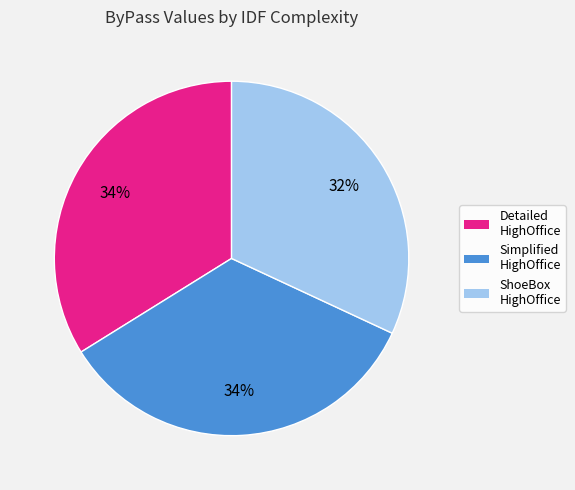

To the nearest percent, what is the difference between the largest and smallest slice percentages?

2%